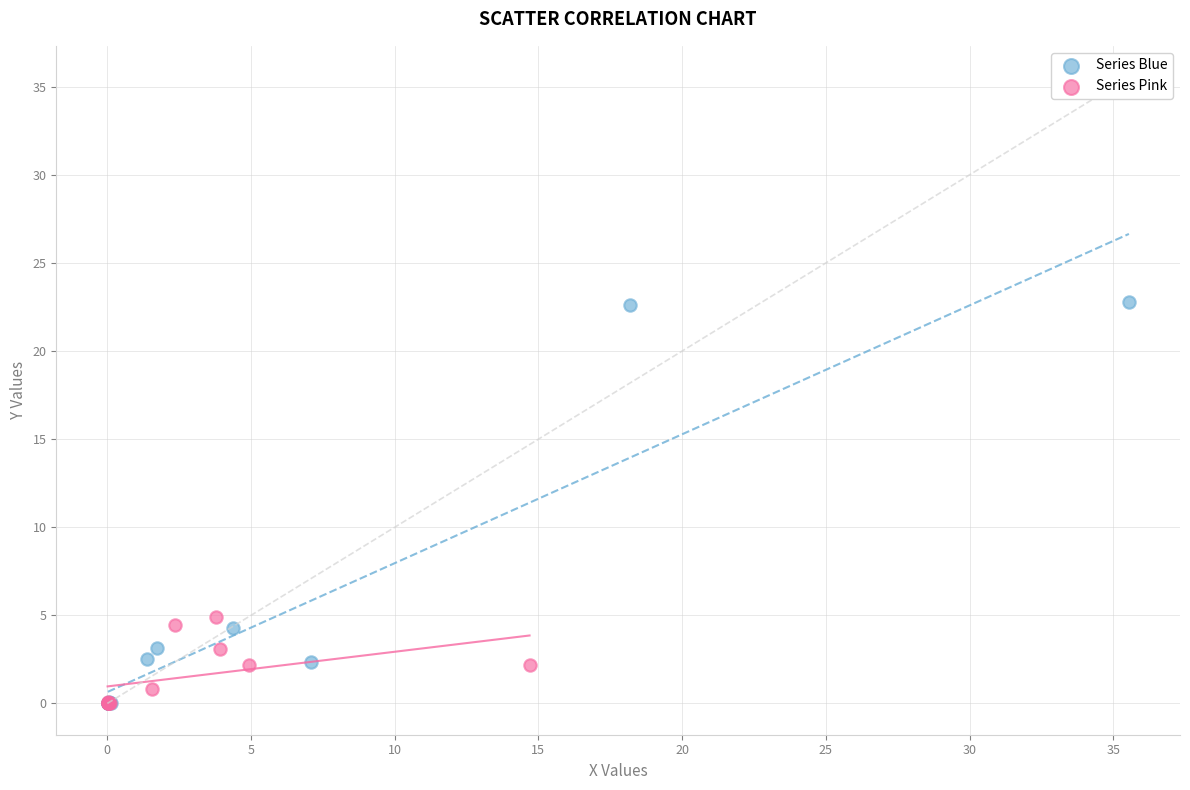

What are all the series names shown in the legend?

Series Blue, Series Pink